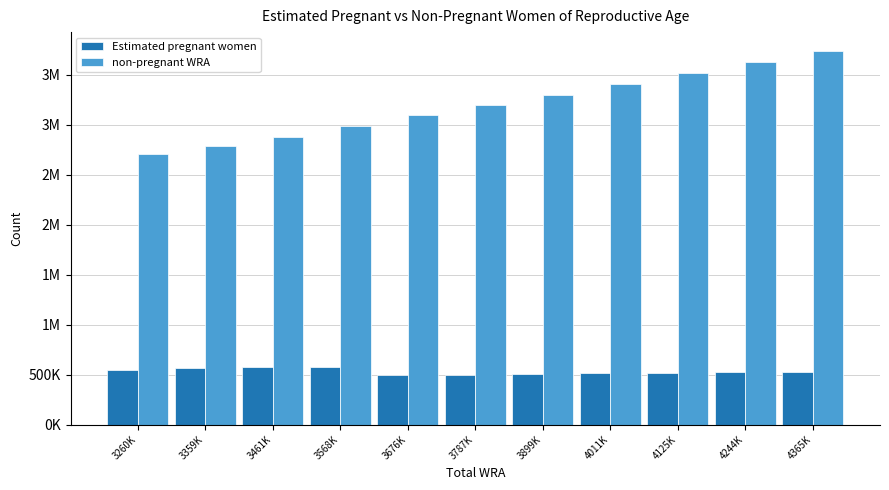

At how many categories does at least one series exceed 3691013?

1